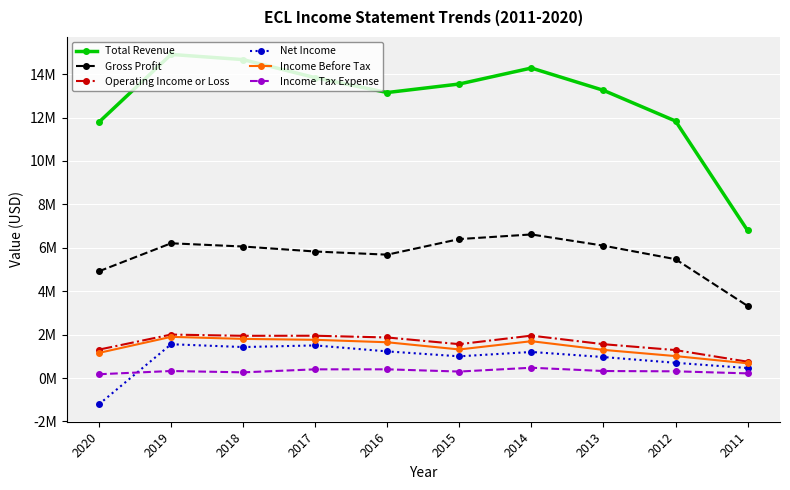

At how many categories does at least one series exceed 5?

10